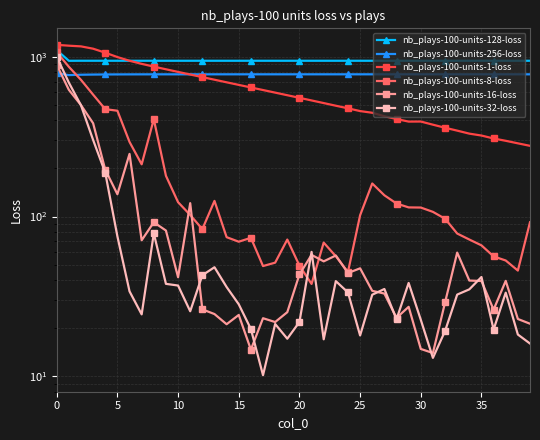

True or false: nb_plays-100-units-32-loss has more than 1 interior local peaks.

True